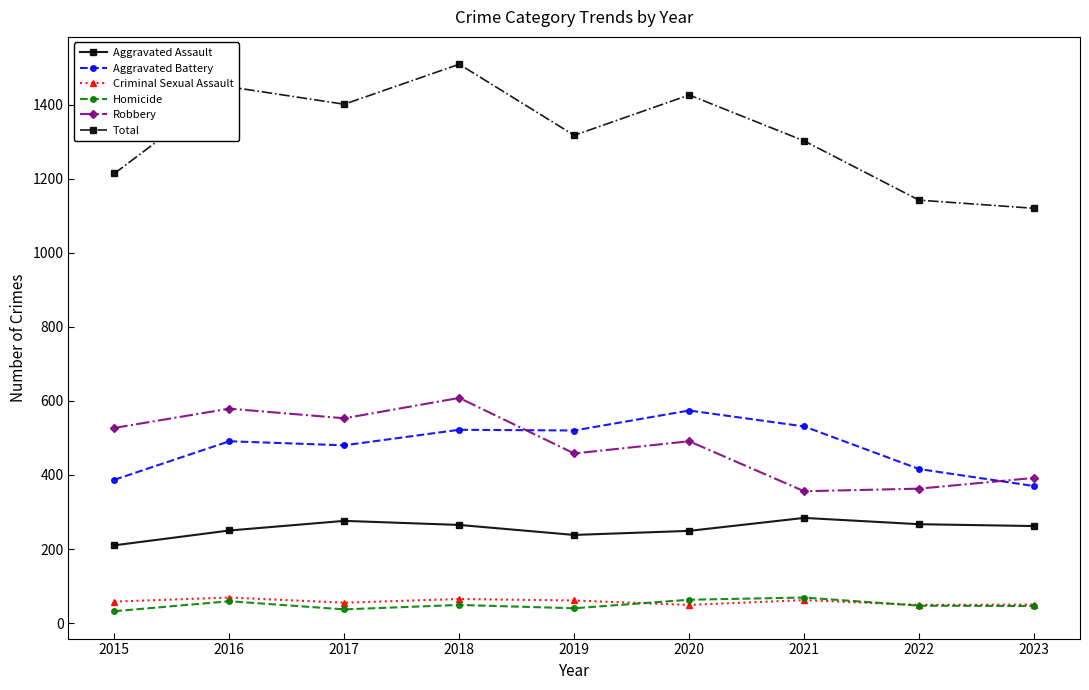

Which series has the largest range (max minus min)?

Total